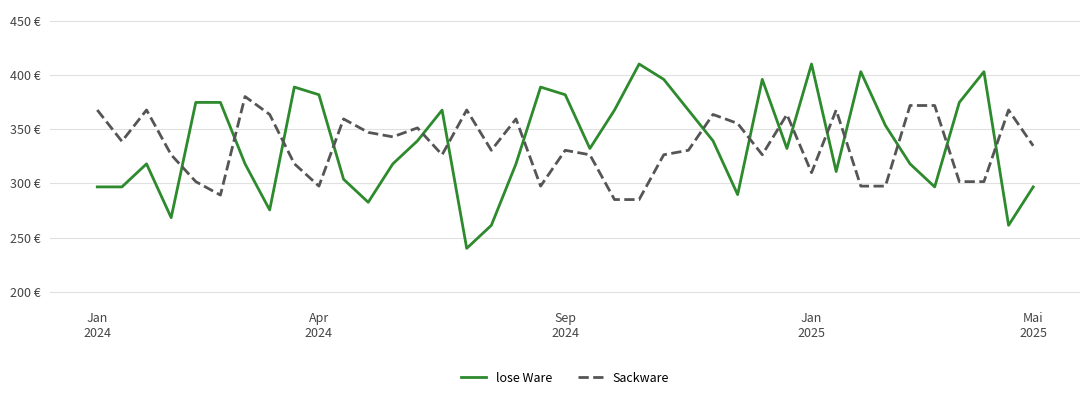

Is this an area chart (filled region under the line)?

No